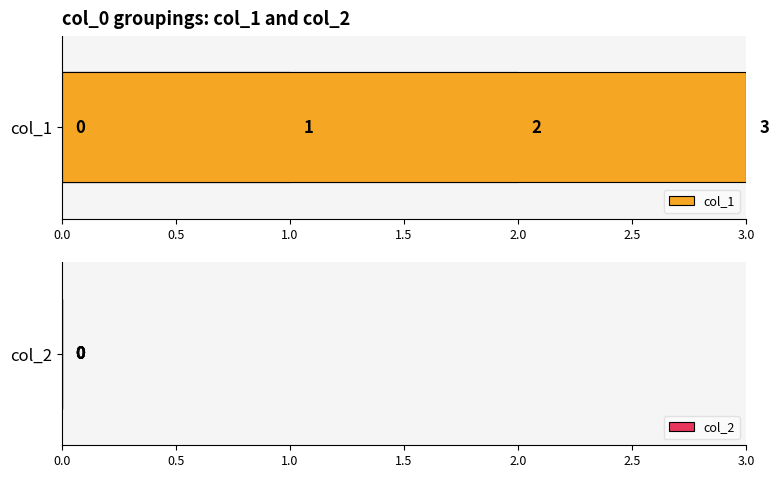

Which series has the widest spread of values?

col_1